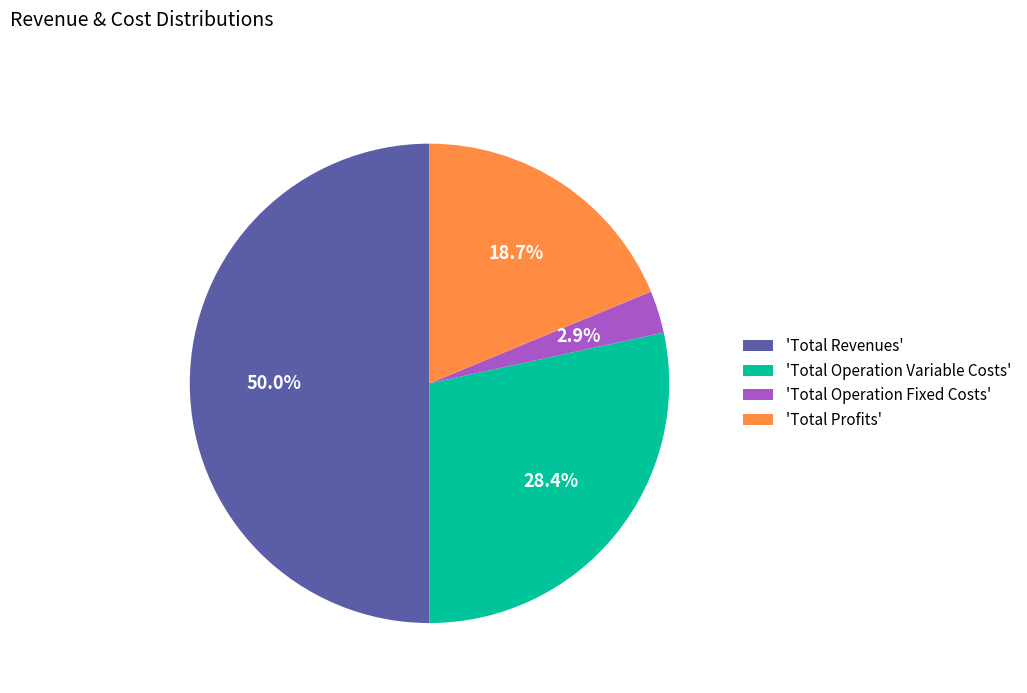

Which slice is the smallest?

'Total Operation Fixed Costs'